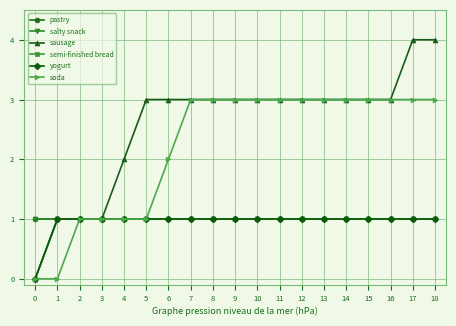

What is the value of the soda point at the 3rd from the left?

1